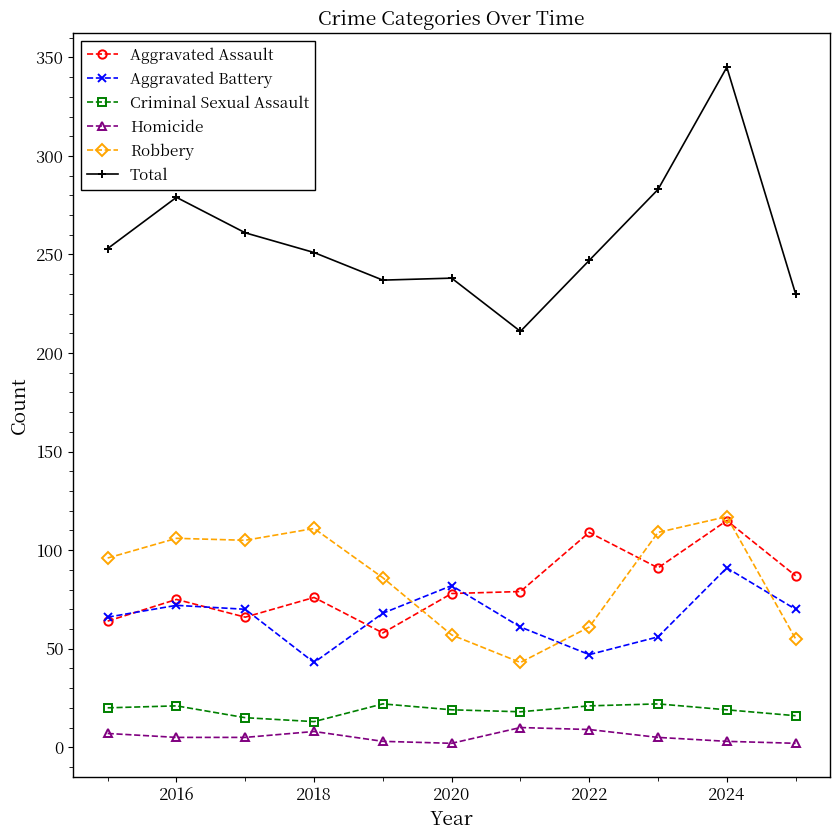

Which series has the widest spread of values?

Total